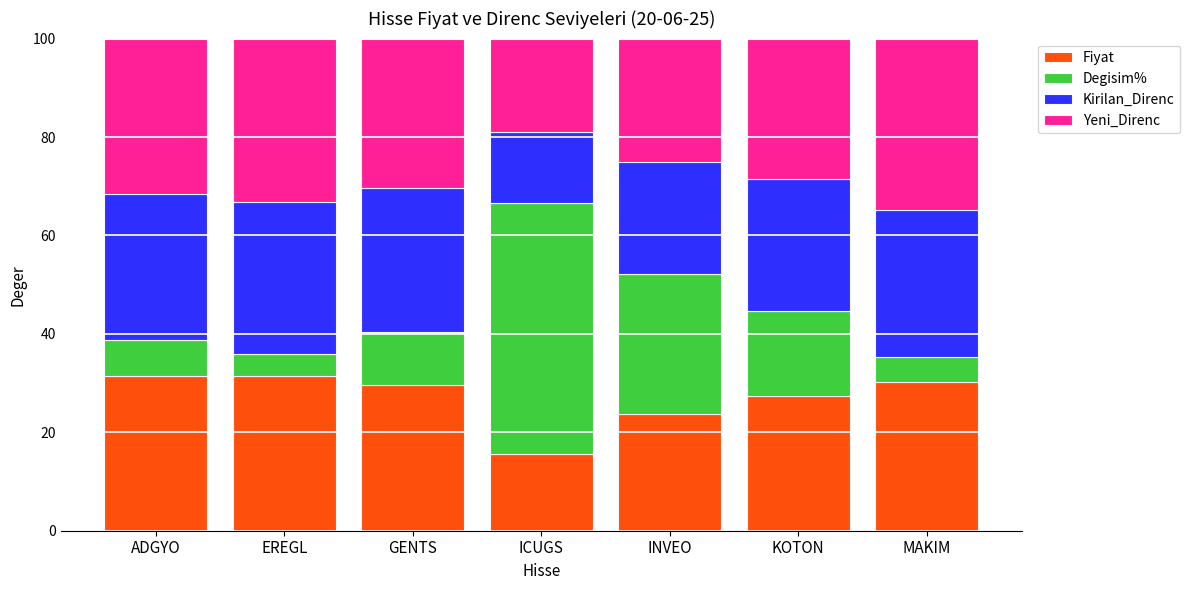

What are all the series names shown in the legend?

Fiyat, Degisim%, Kirilan_Direnc, Yeni_Direnc